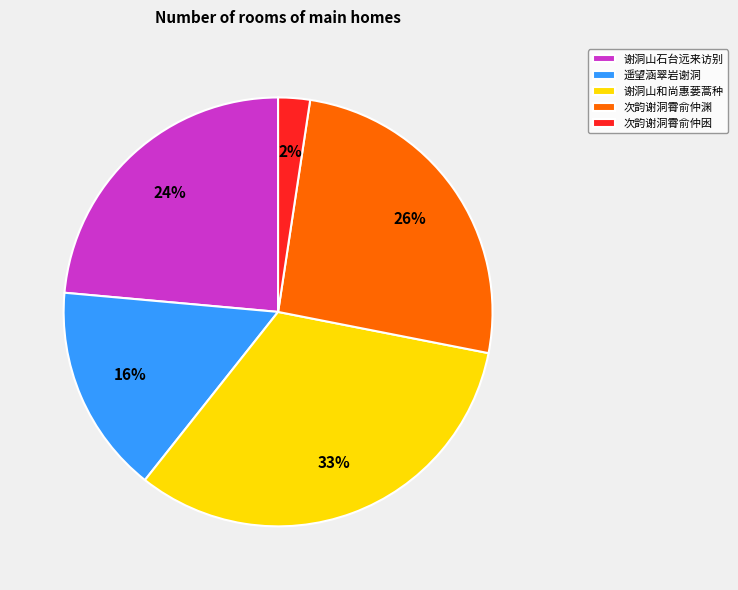

Is it true that 谢洞山石台远来访别 is 24% of the pie?

True